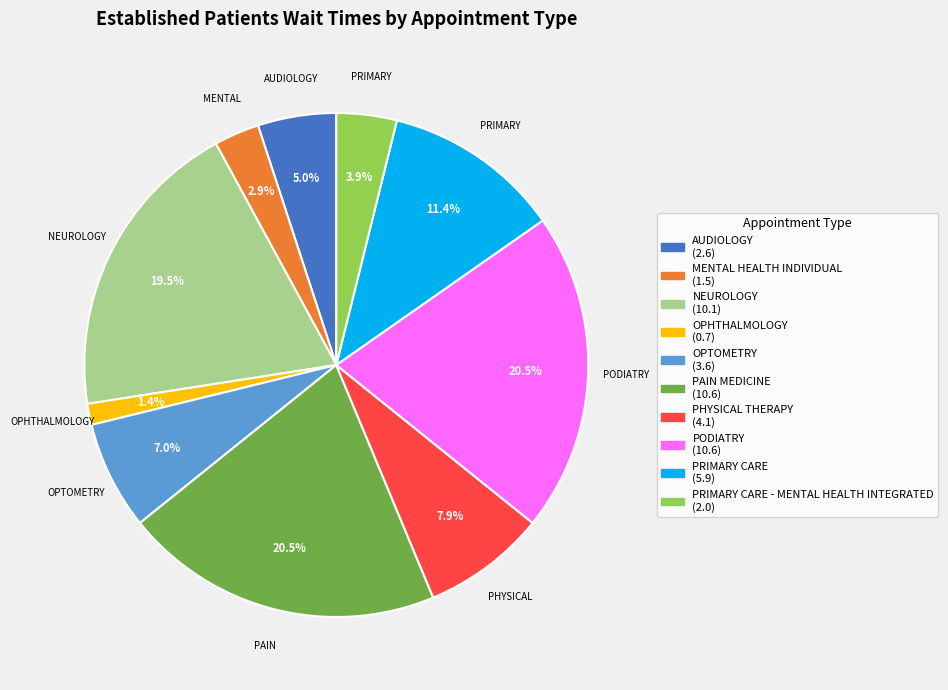

How many segments does this pie chart have?

10